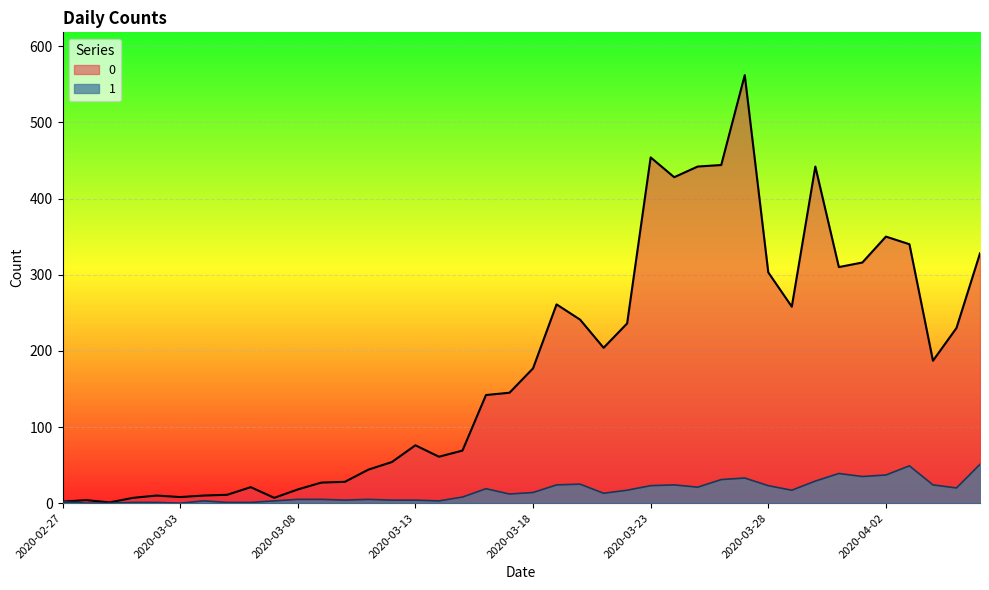

The value of 0 at 2020-03-03 is 5. True or false?

False